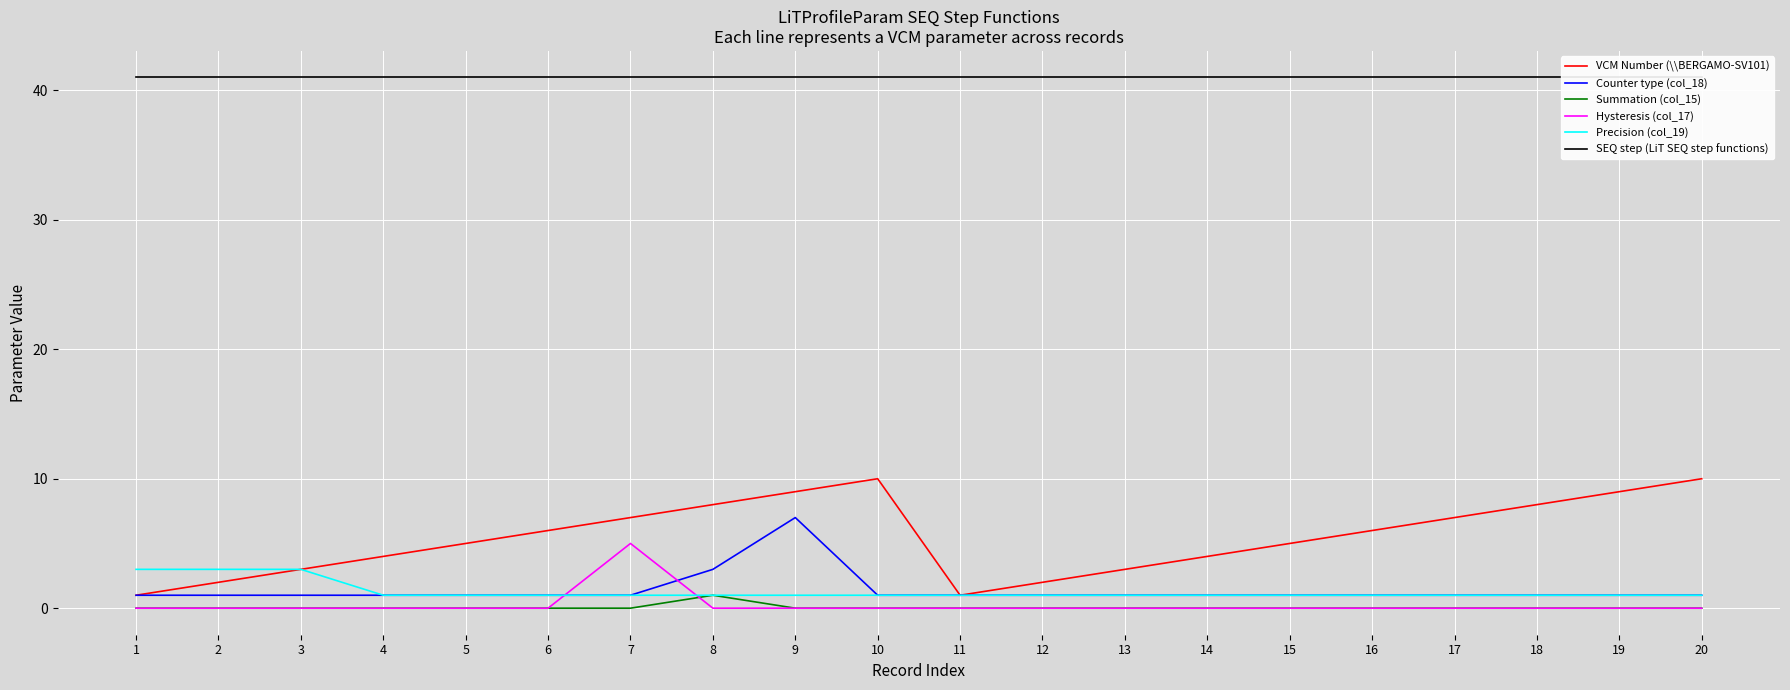

At which category is the sum across all series the highest?

9